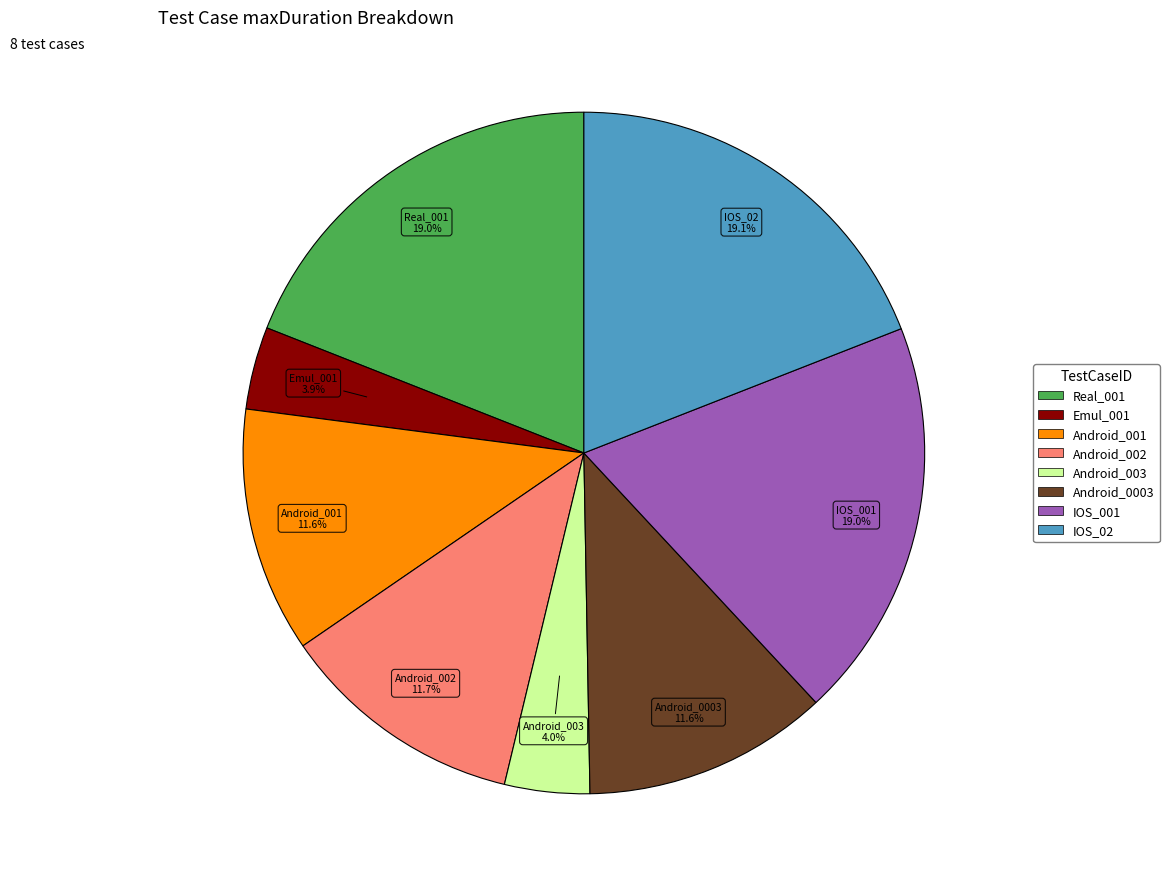

True or false: Emul_001 accounts for 4% of the total.

True